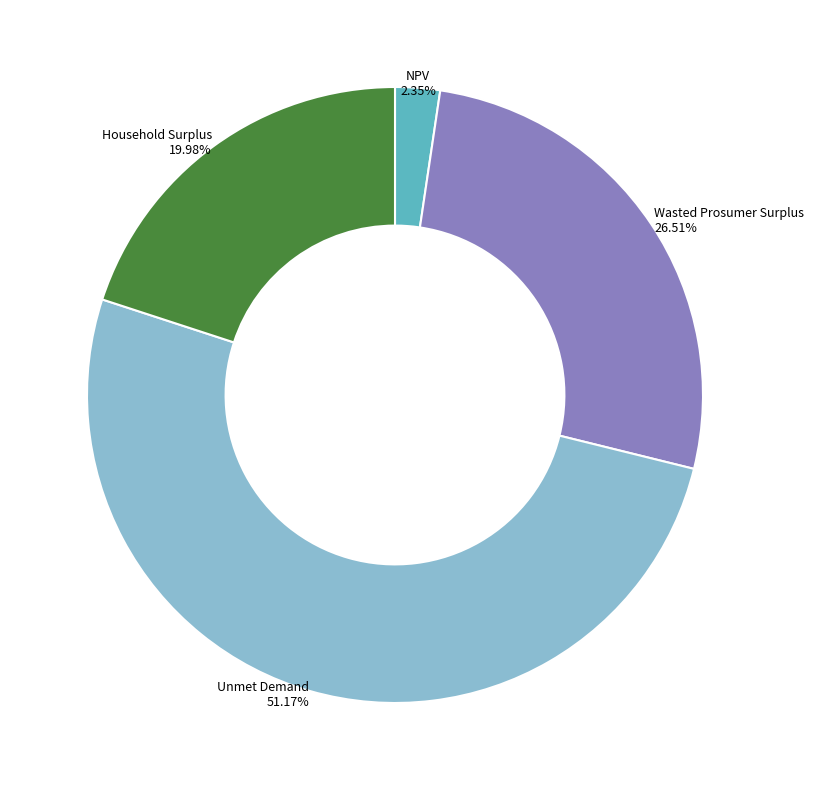

What is the majority slice?

Unmet Demand